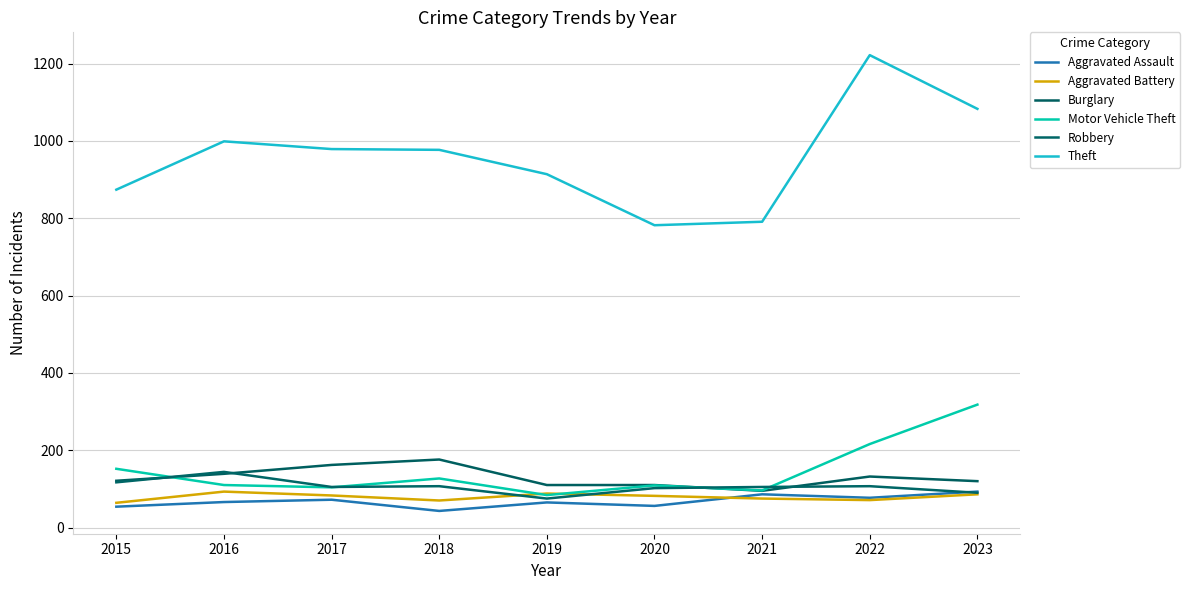

True or false: Aggravated Assault and Aggravated Battery intersect in this chart.

True